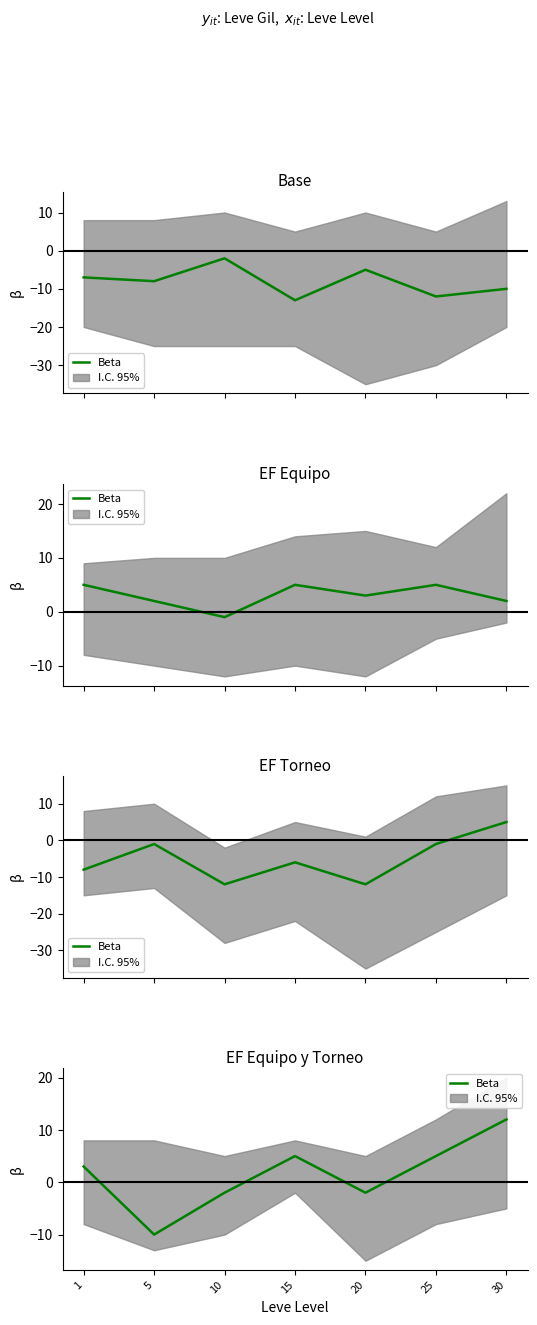

At which category does the data reach its first local peak?

15